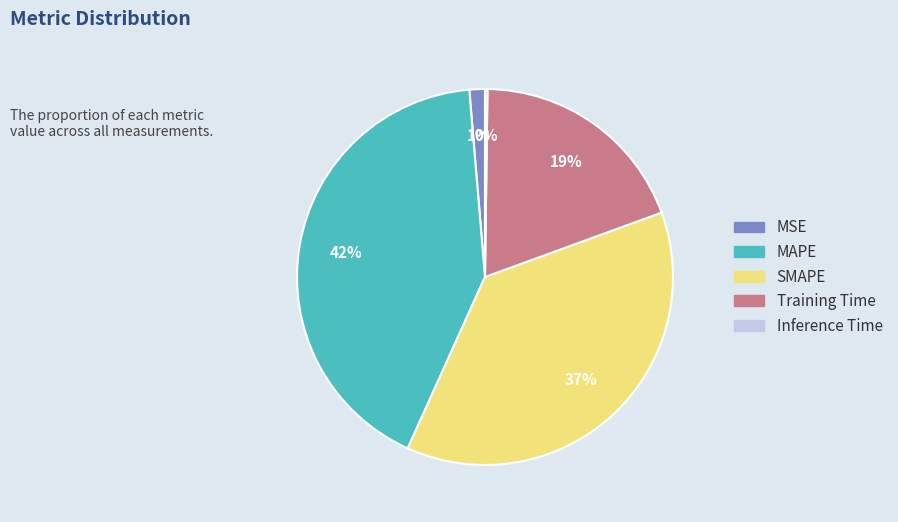

Is there a majority slice in this chart?

No